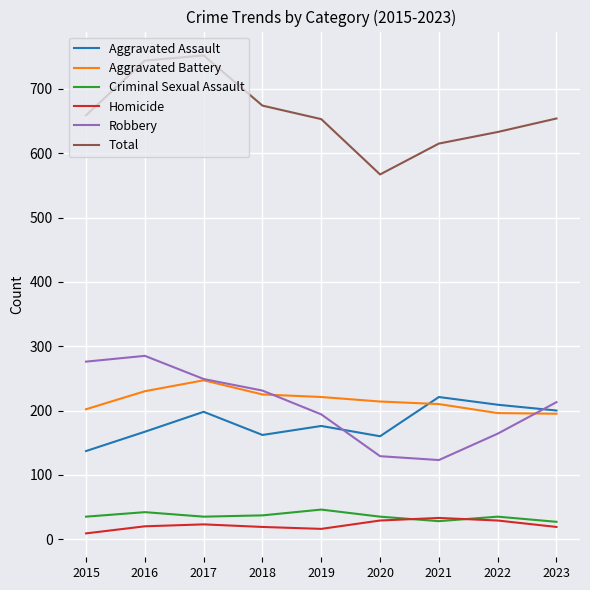

Is it true that Total equals 434 at 2016?

False